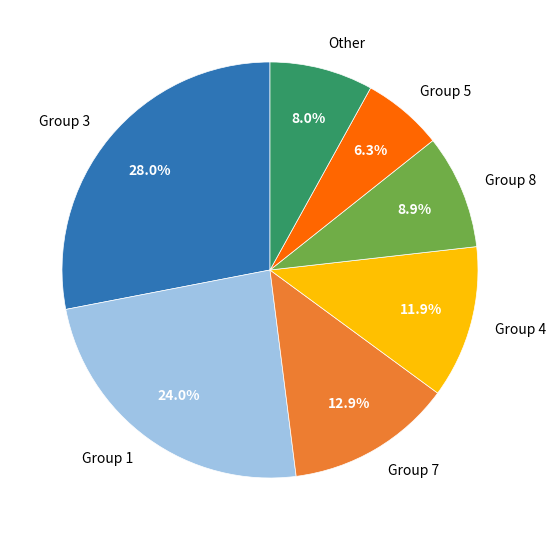

Count the number of slices in the pie.

7